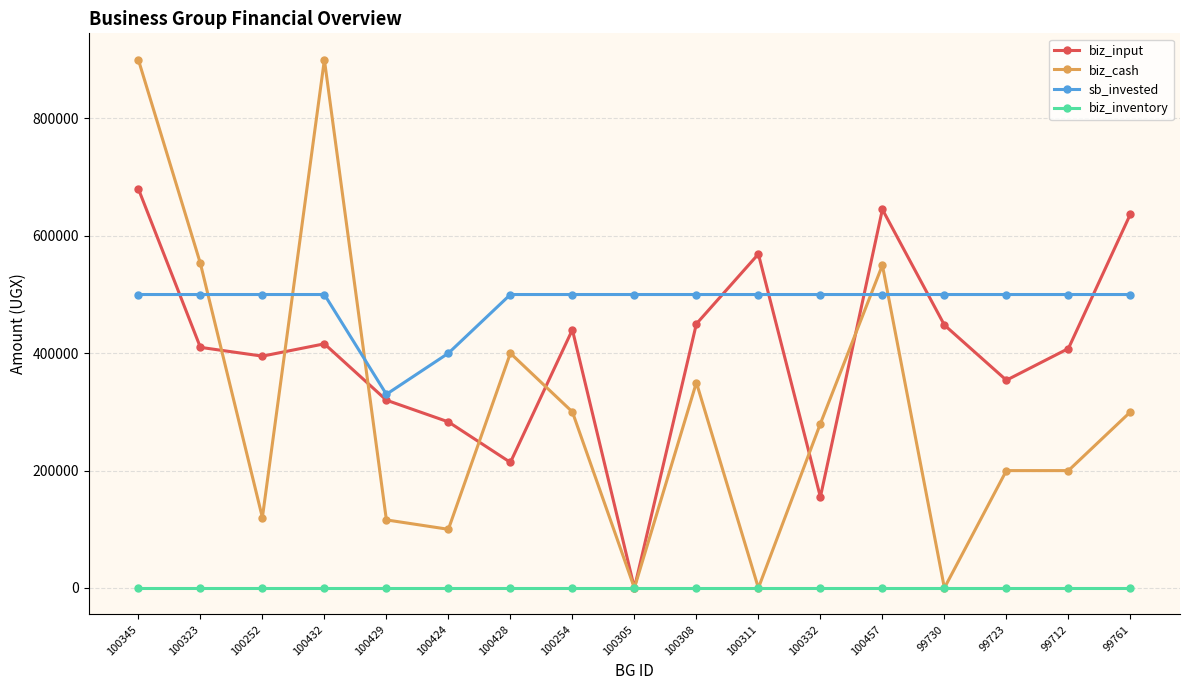

How many lines are shown in the chart?

4